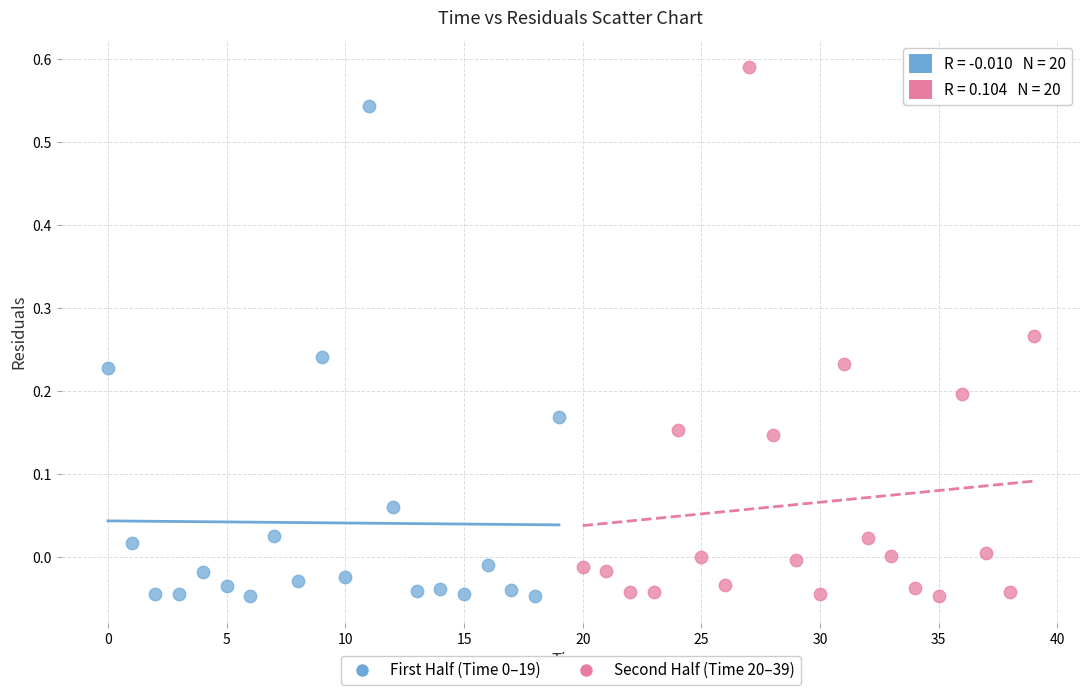

Which series contains the highest Y value?

Second Half (Time 20–39)